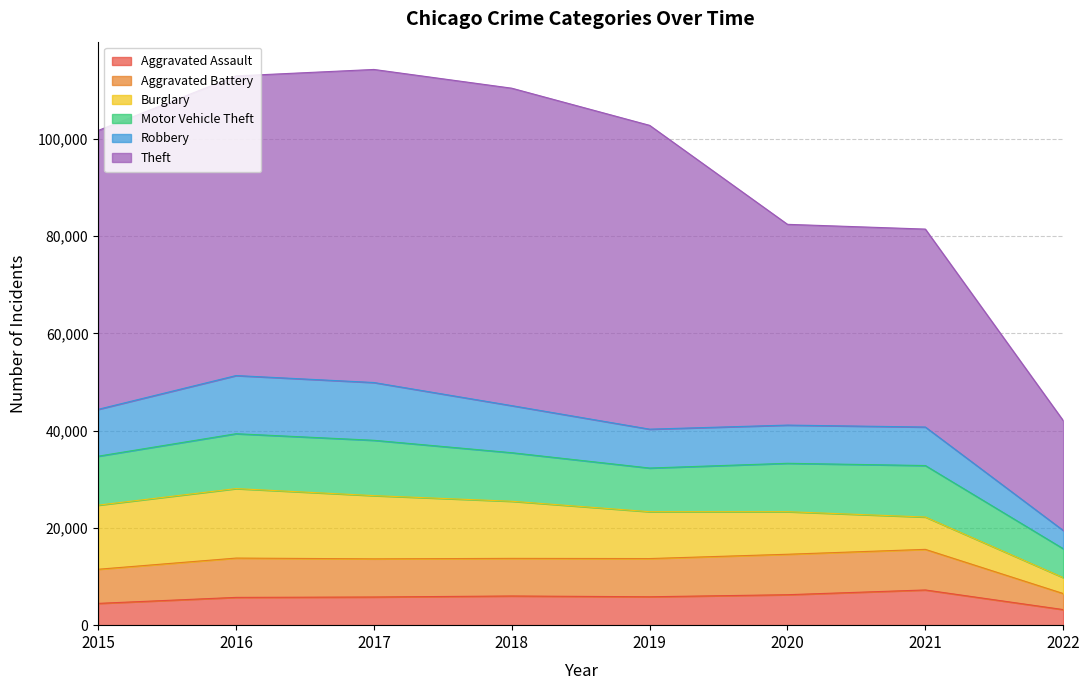

How many values in the Robbery series are below 9638?

4